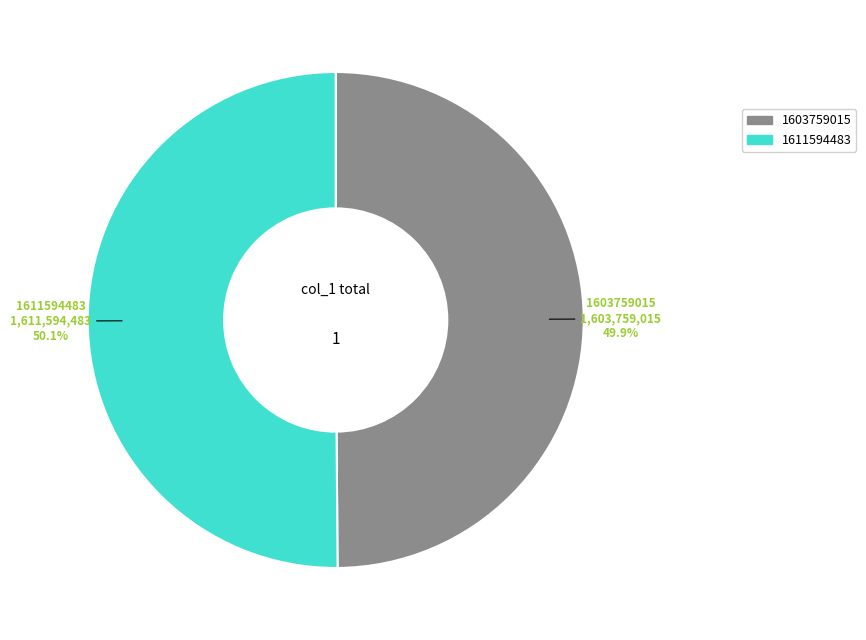

Approximately how many times larger is the value at 1611594483 compared to 1603759015?

1.0